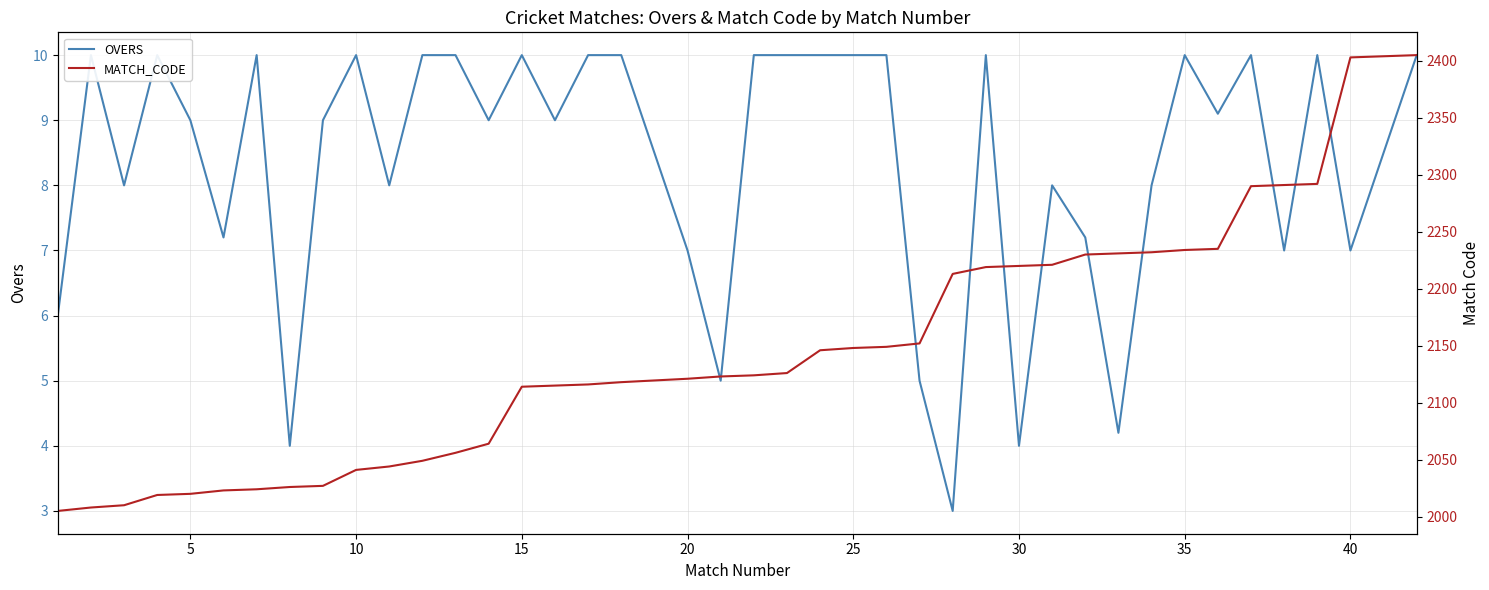

What is the average value of the MATCH_CODE series?

2142.1